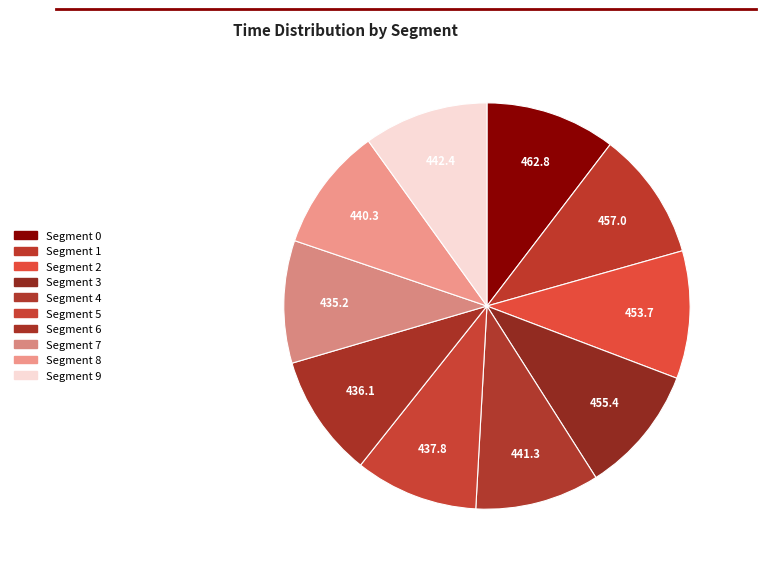

Count the number of slices in the pie.

10